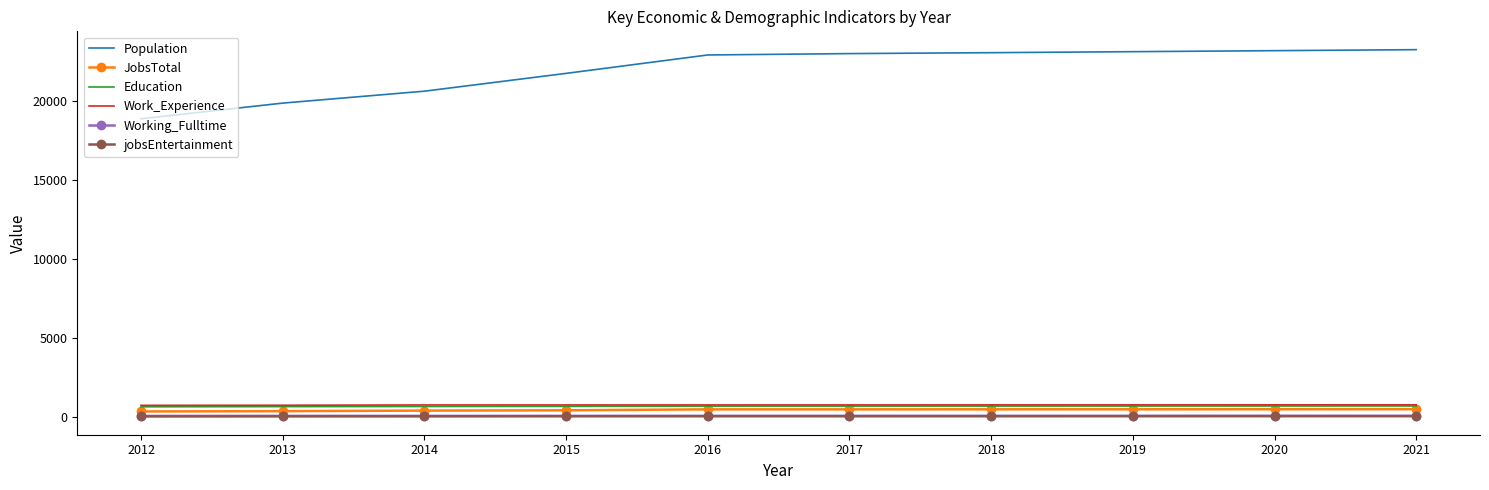

True or false: Working_Fulltime and Education intersect in this chart.

False